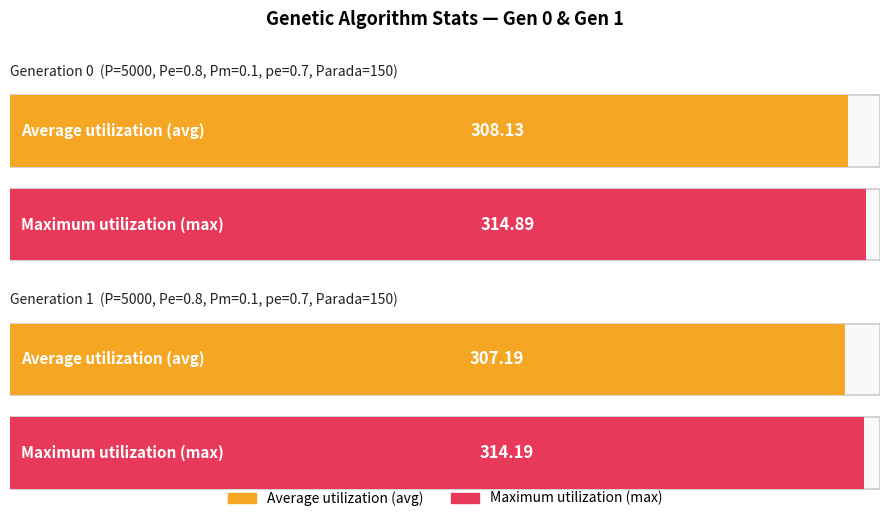

Is it true that avg equals 452.3 at gen 0?

False